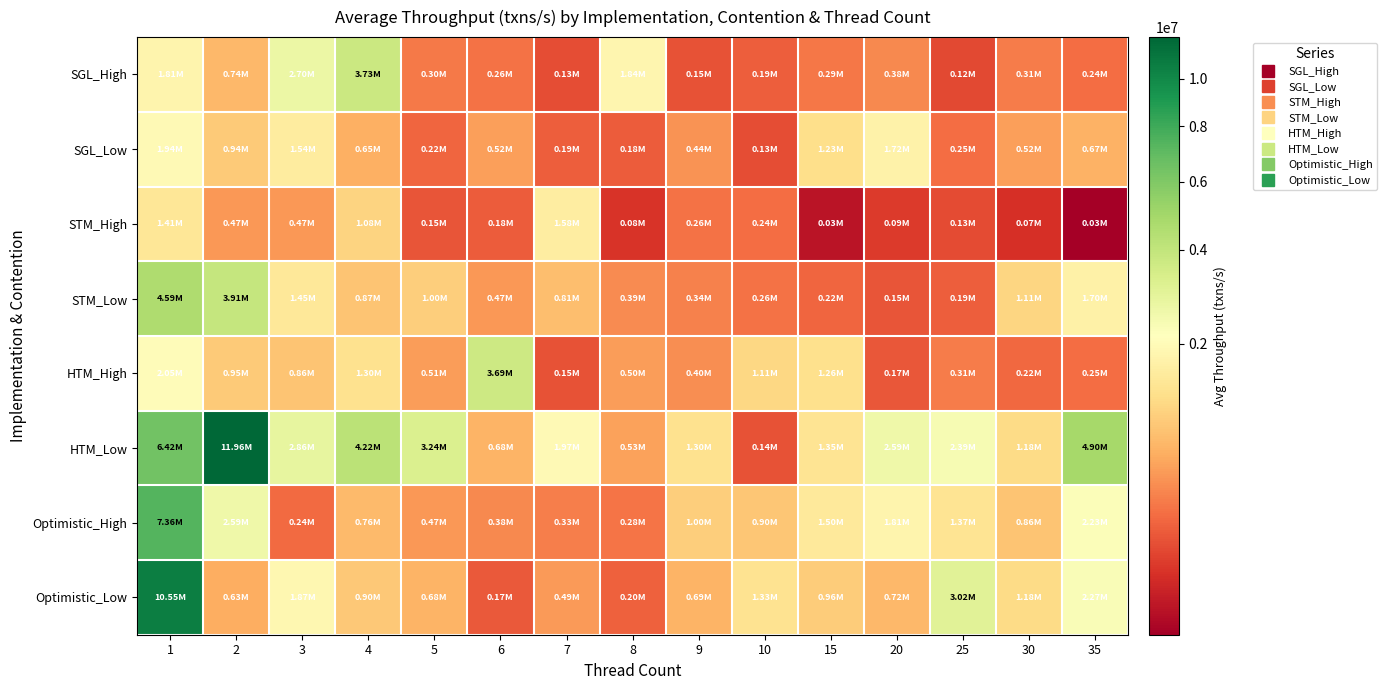

Which series has the largest total across all categories?

HTM_Low